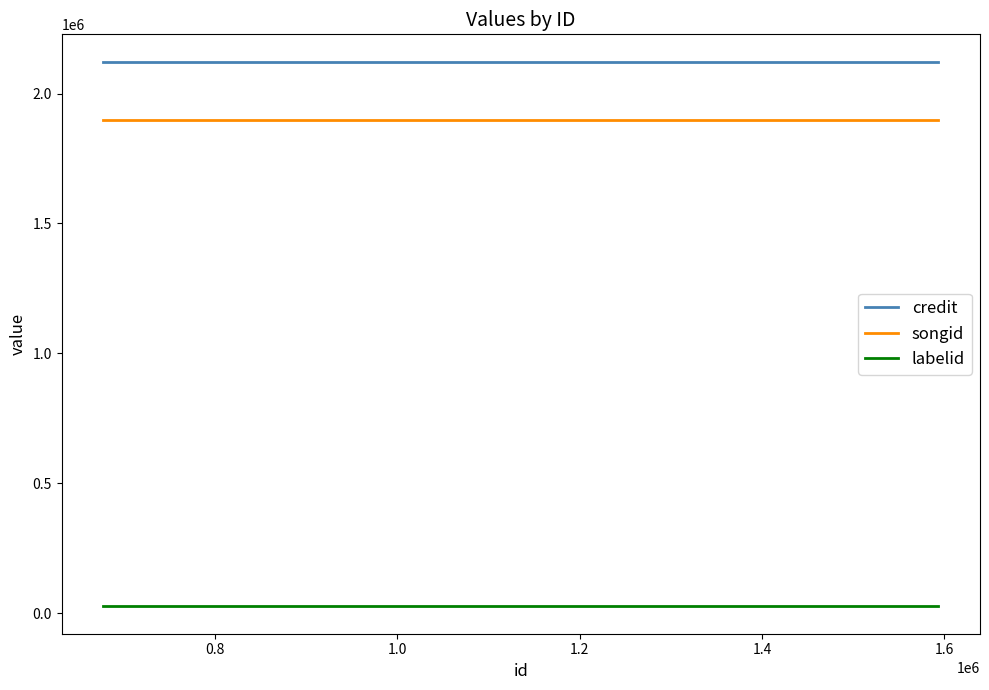

What is the minimum value for songid?

1896345